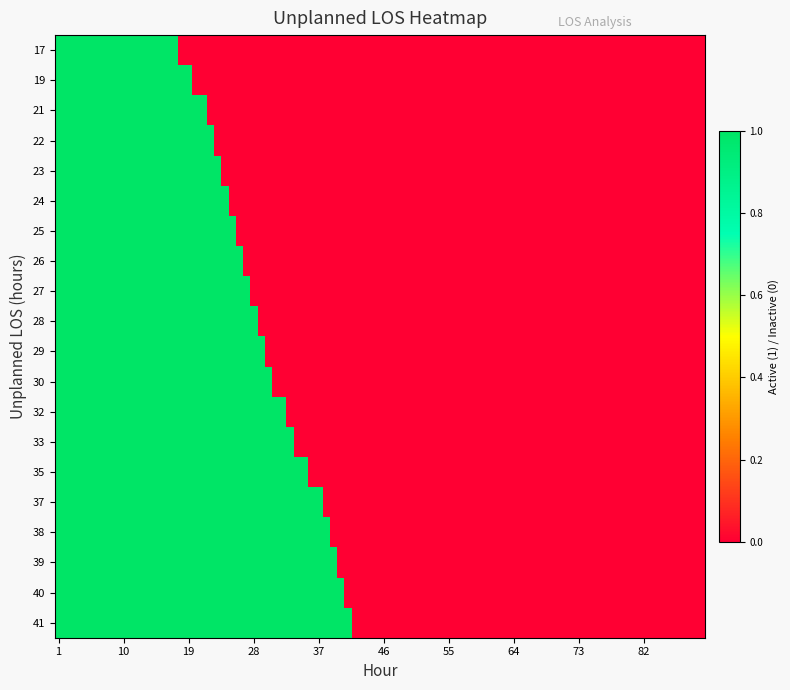

At which category is the sum across all series the highest?

17